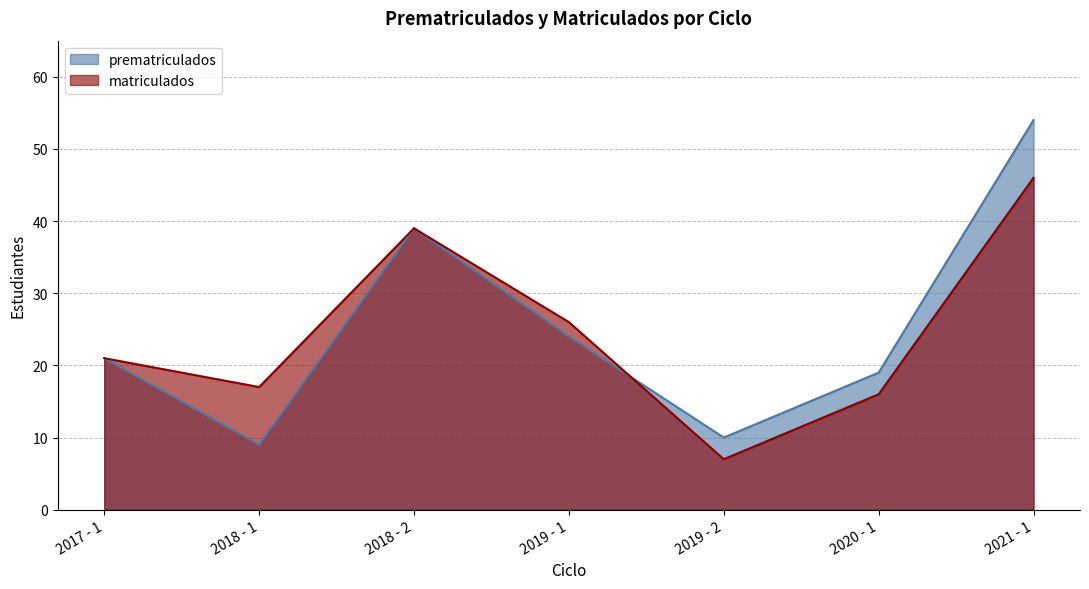

What is the average value of the matriculados series?

25